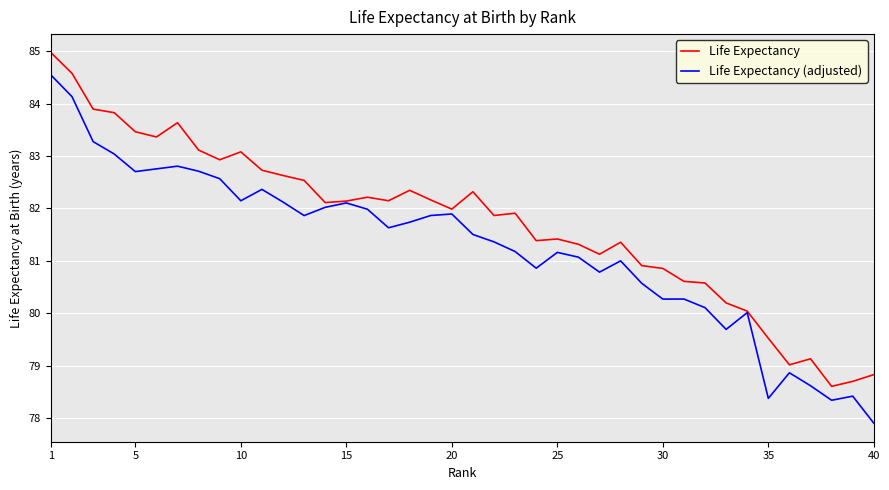

Rank the series by their maximum value, from lowest to highest.

Life Expectancy (adjusted), Life Expectancy